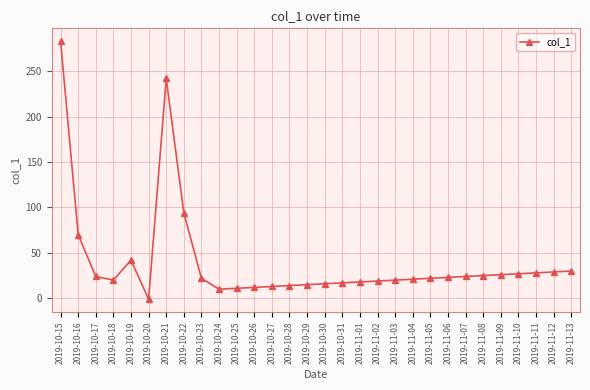

What is the label of the 25th point from the left?

2019-11-08